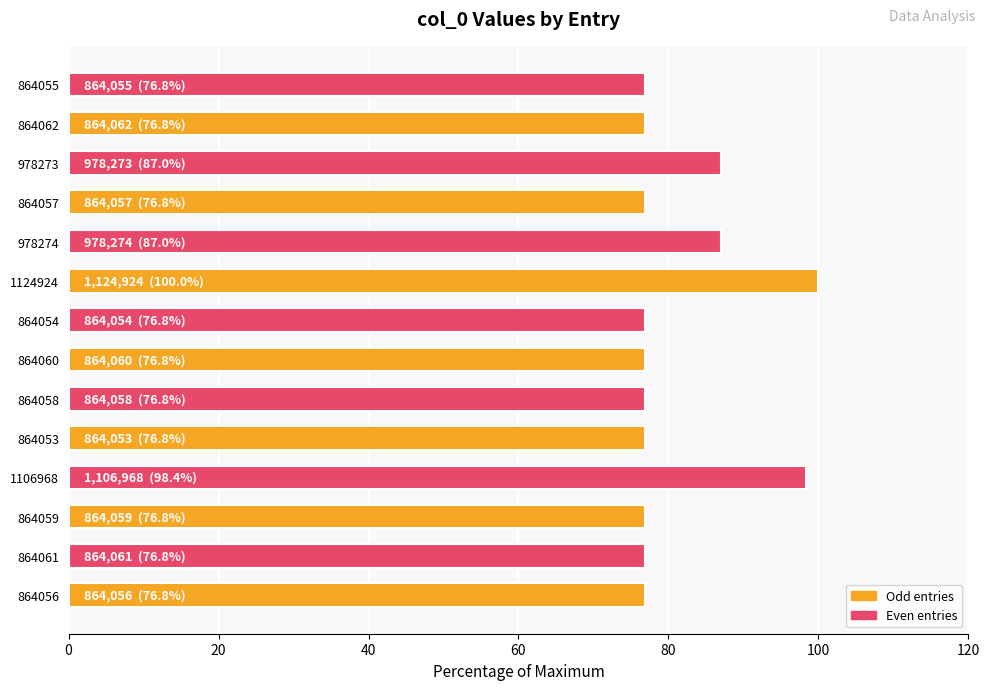

What is the minimum value shown in the chart?

76.8